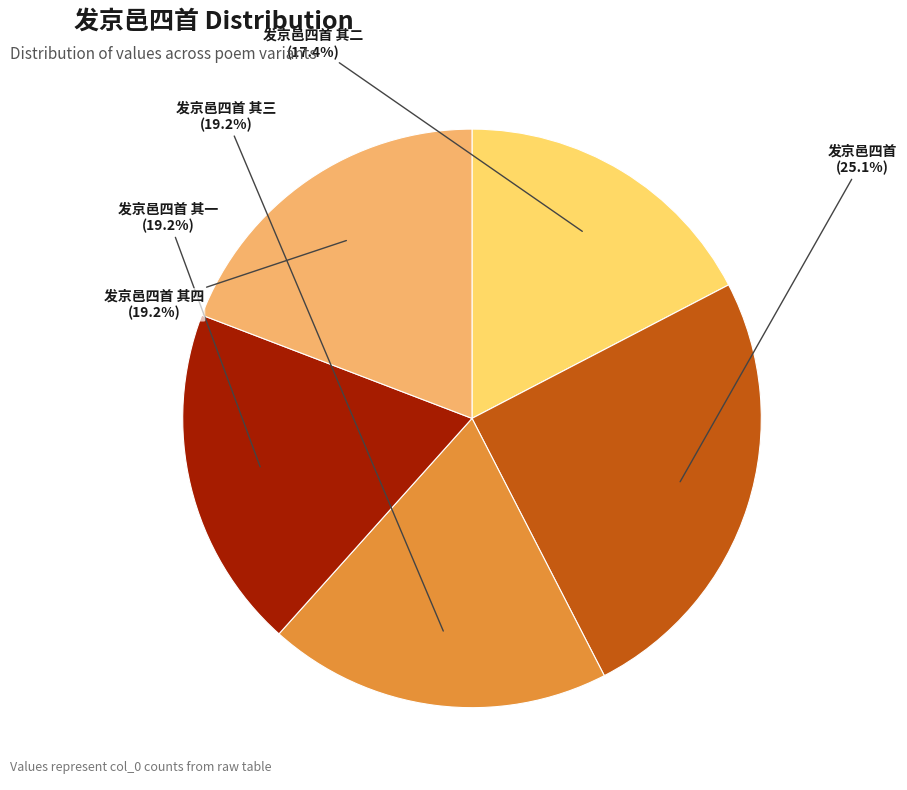

Between 发京邑四首 and 发京邑四首 其一, which is larger?

发京邑四首